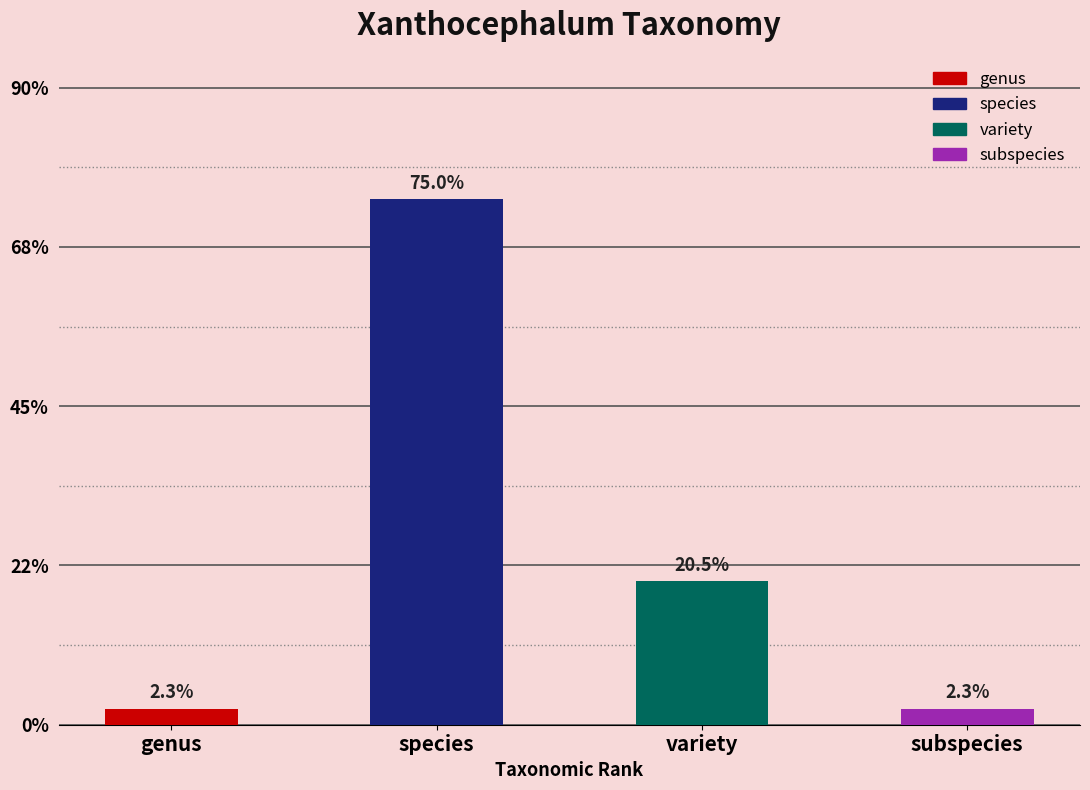

How many series are shown in this chart?

4